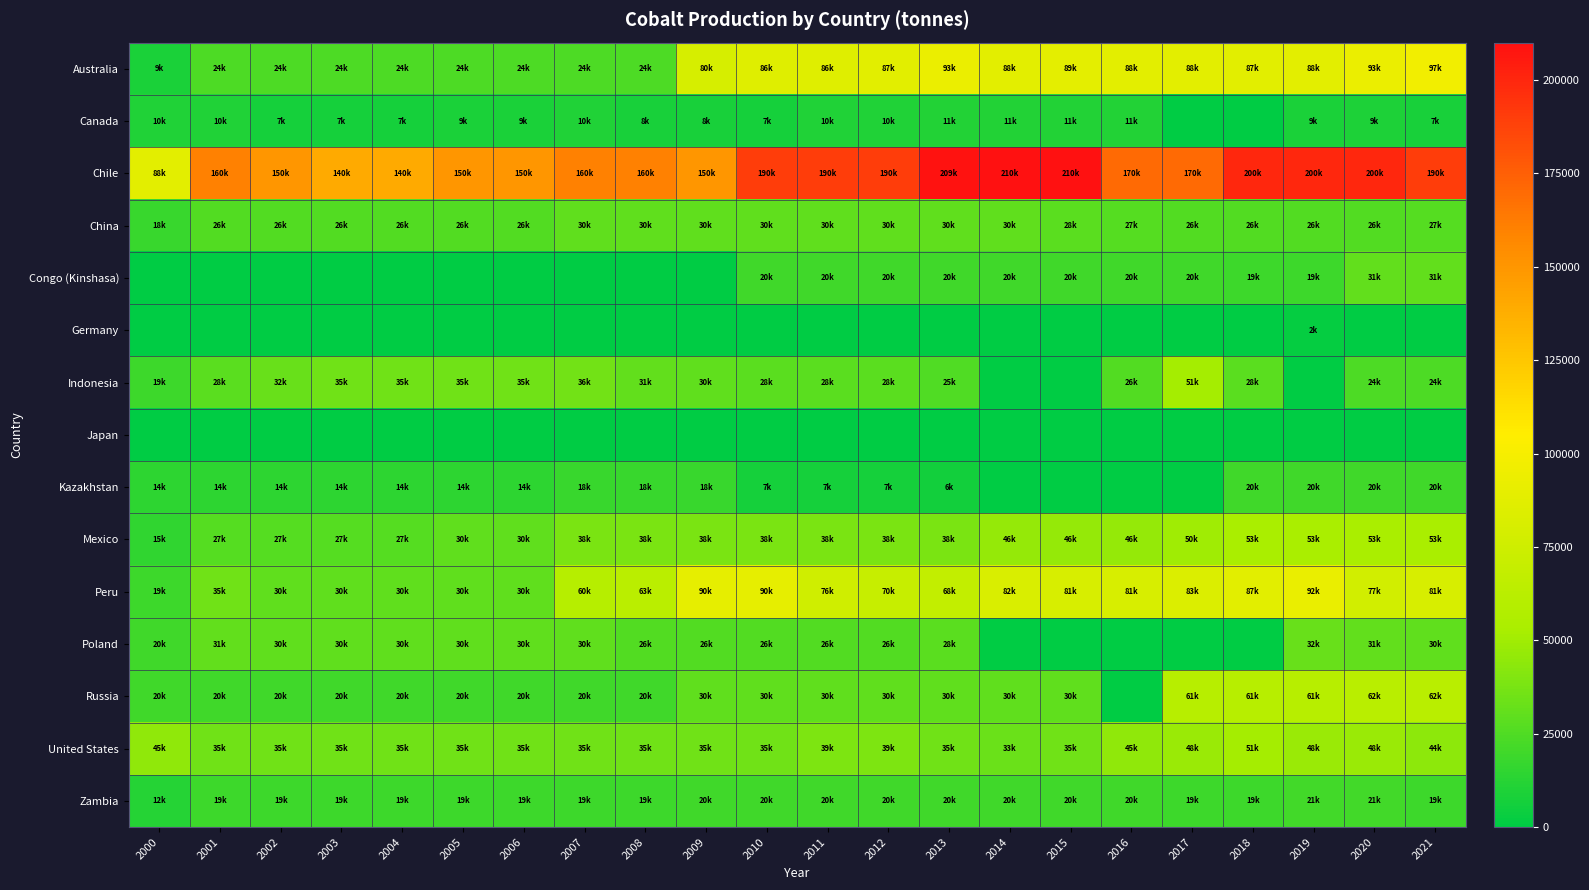

What is the greatest value displayed?

210000